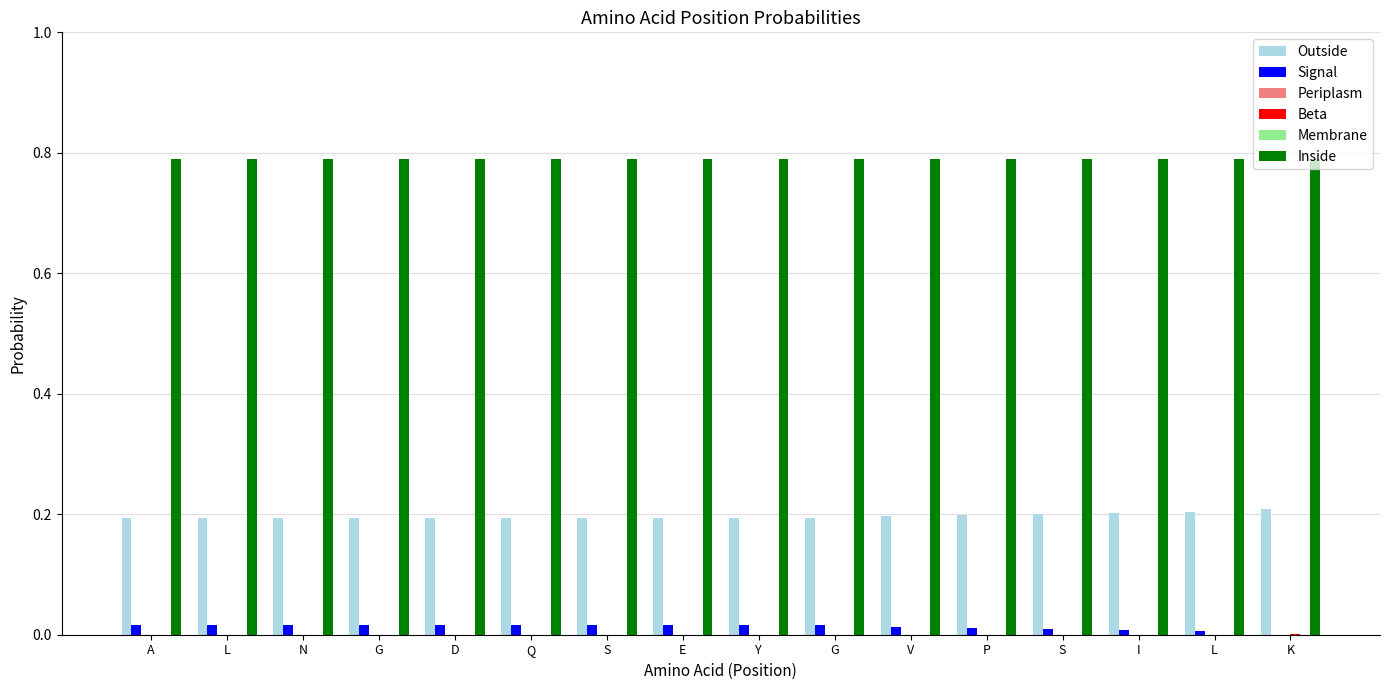

How many series are shown in this chart?

6